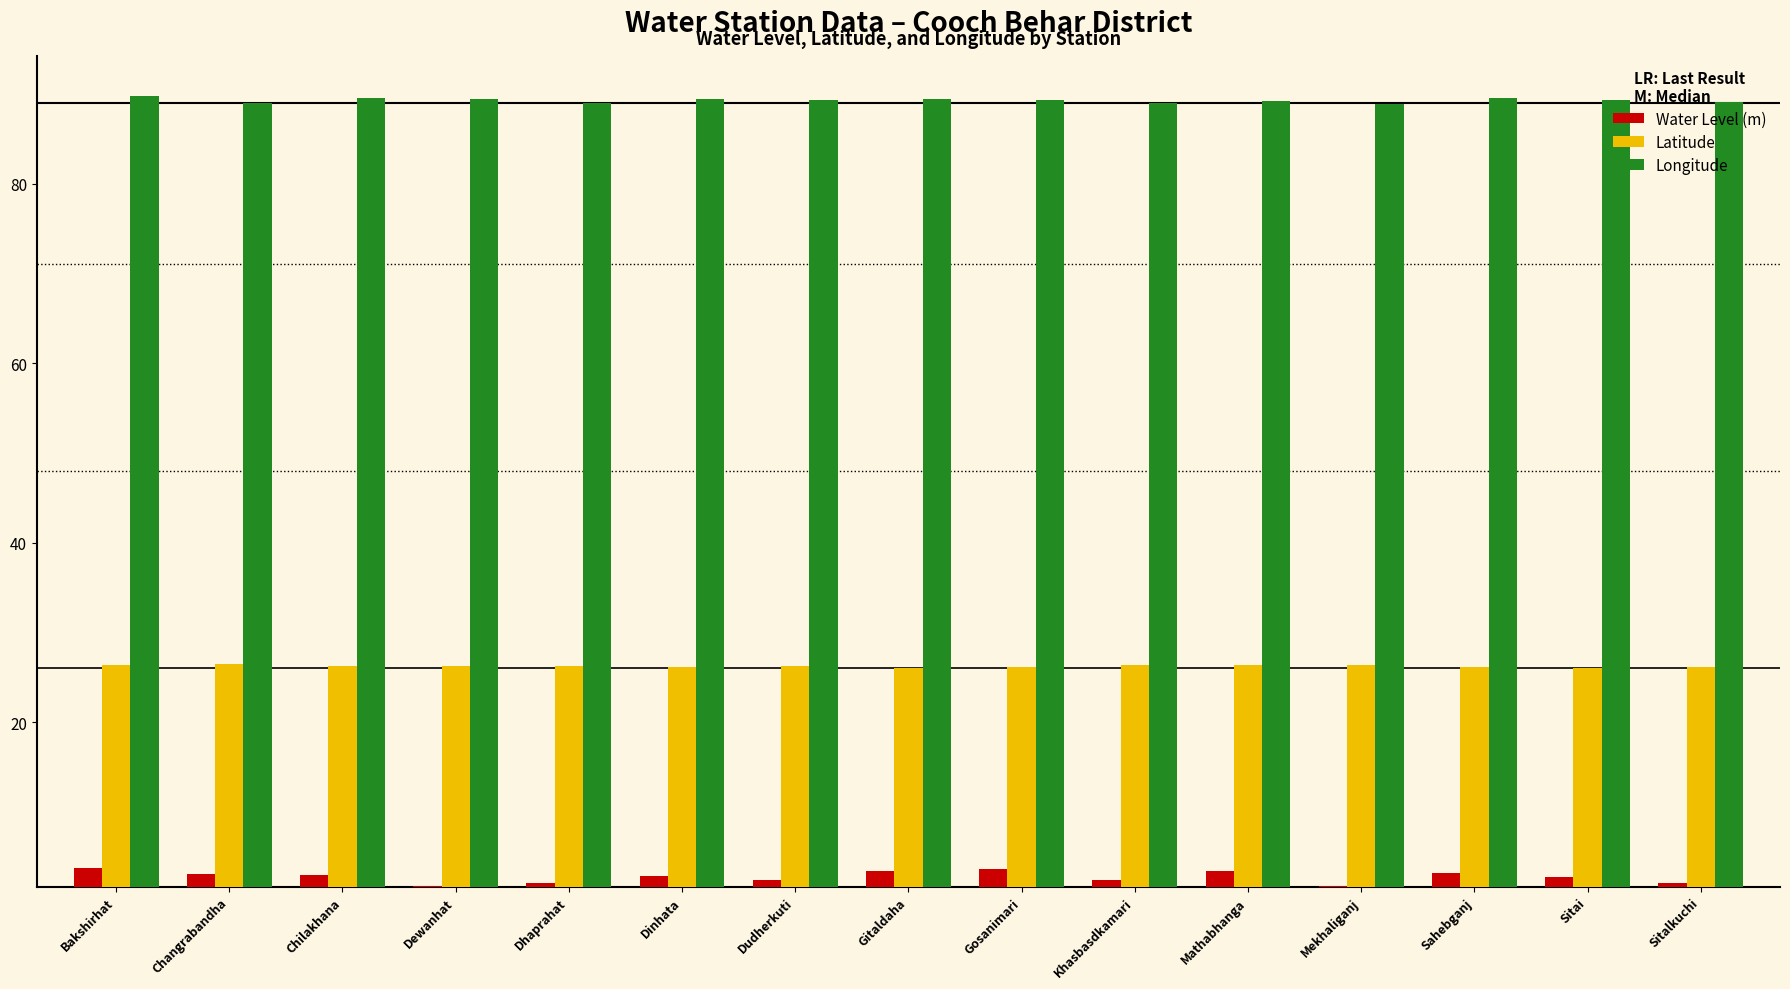

What is the difference between the maximum and minimum values in the Water Level (m) series?

2.0